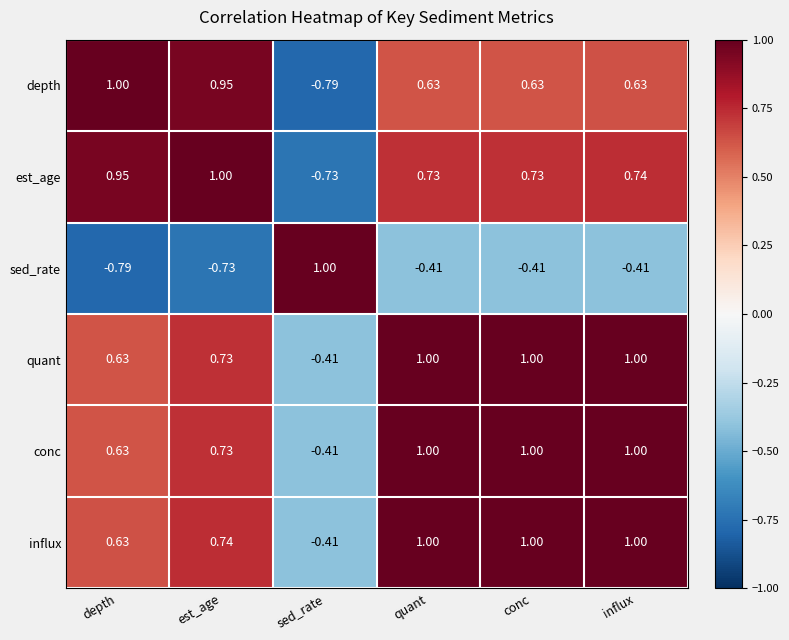

At which category is the sum across all series the highest?

influx